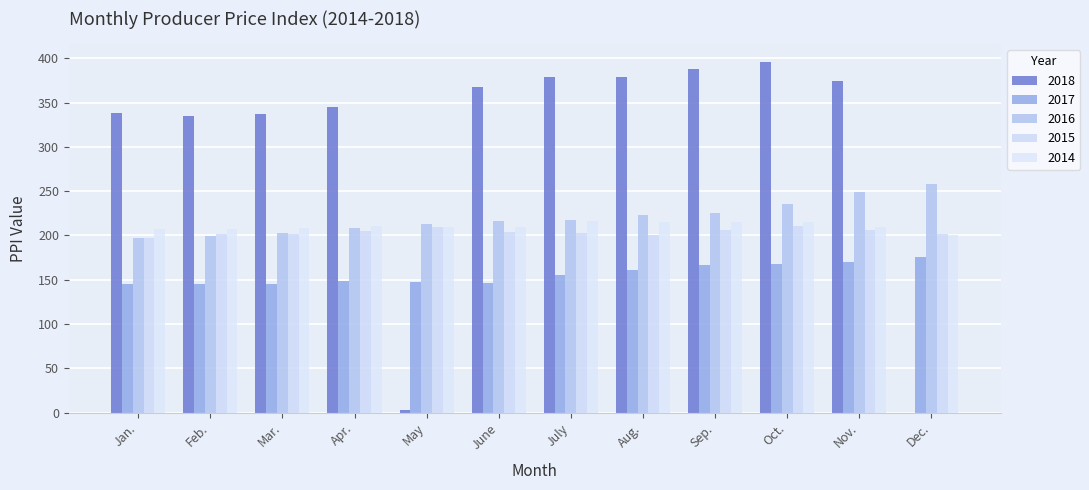

The 2017 series shows 223.2 at Jan.. True or false?

False